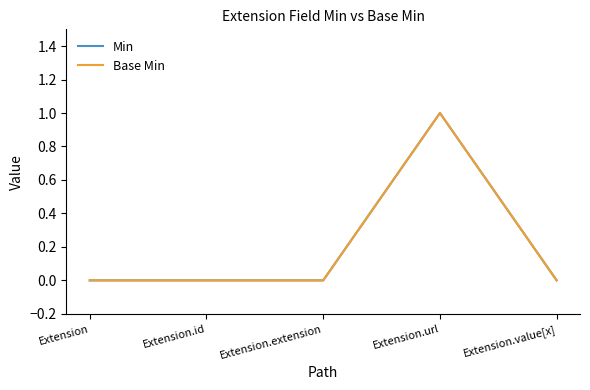

True or false: Min has more than 1 interior local peaks.

False